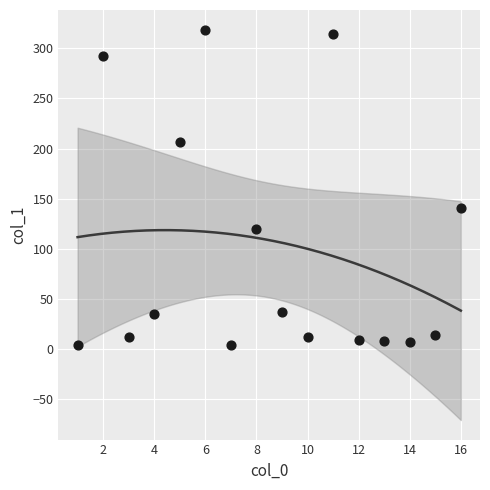

What is the range of X values (max minus min)?

15.0